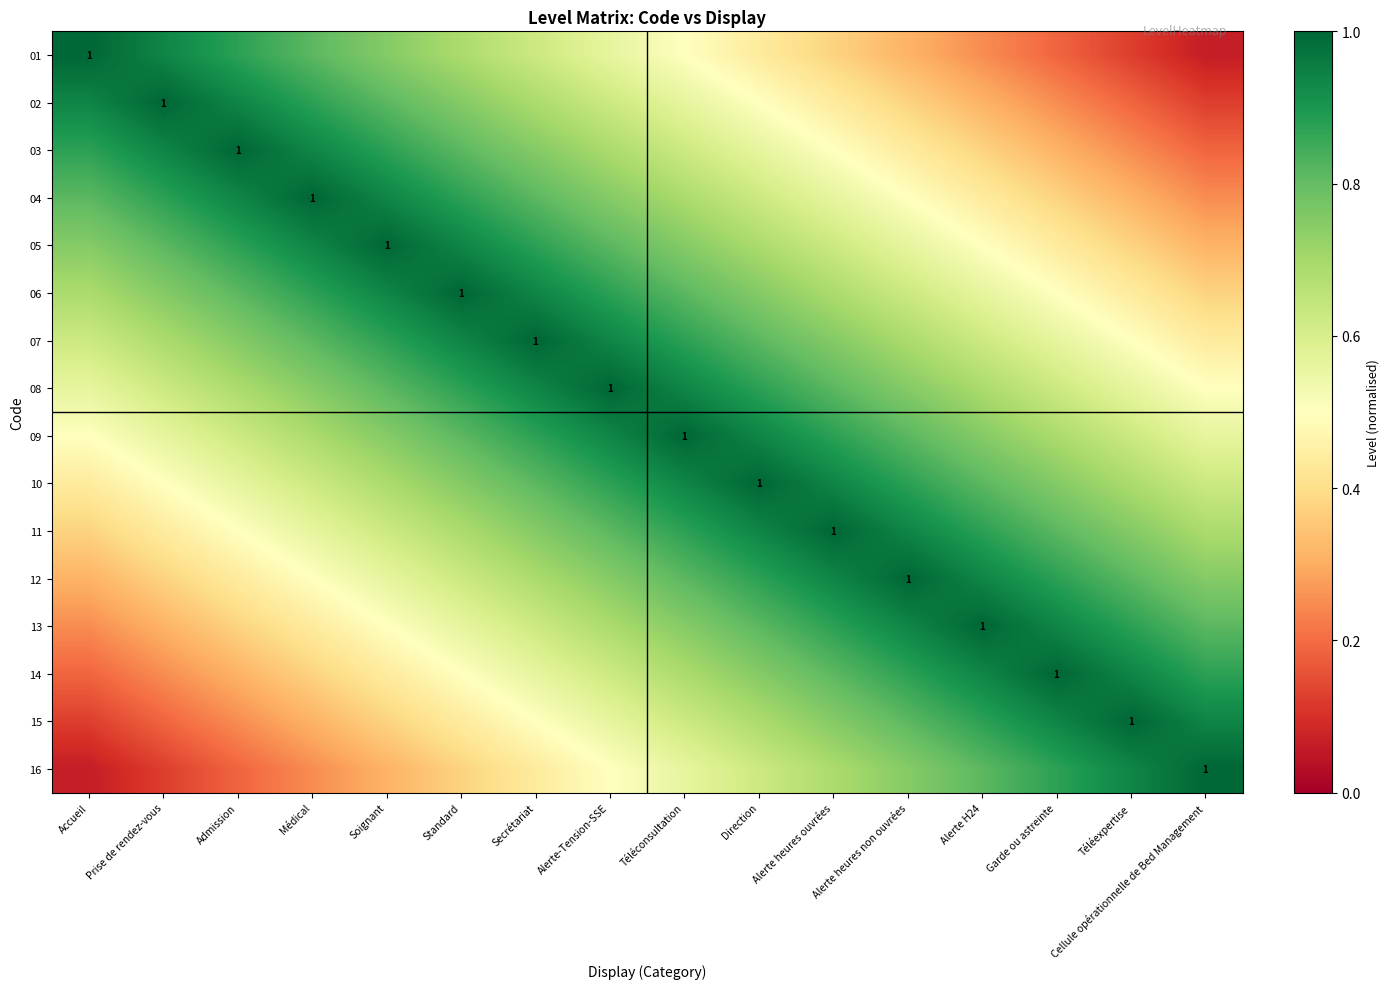

What is the lowest value of the 06 series?

0.4